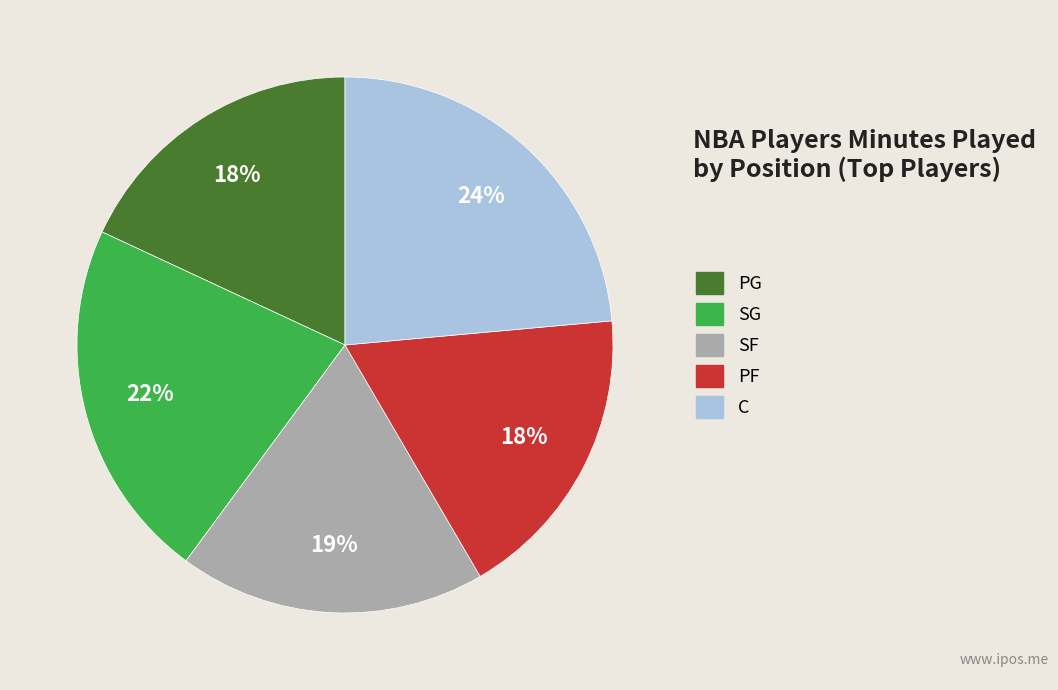

The SF slice represents 11% of the pie. True or false?

False